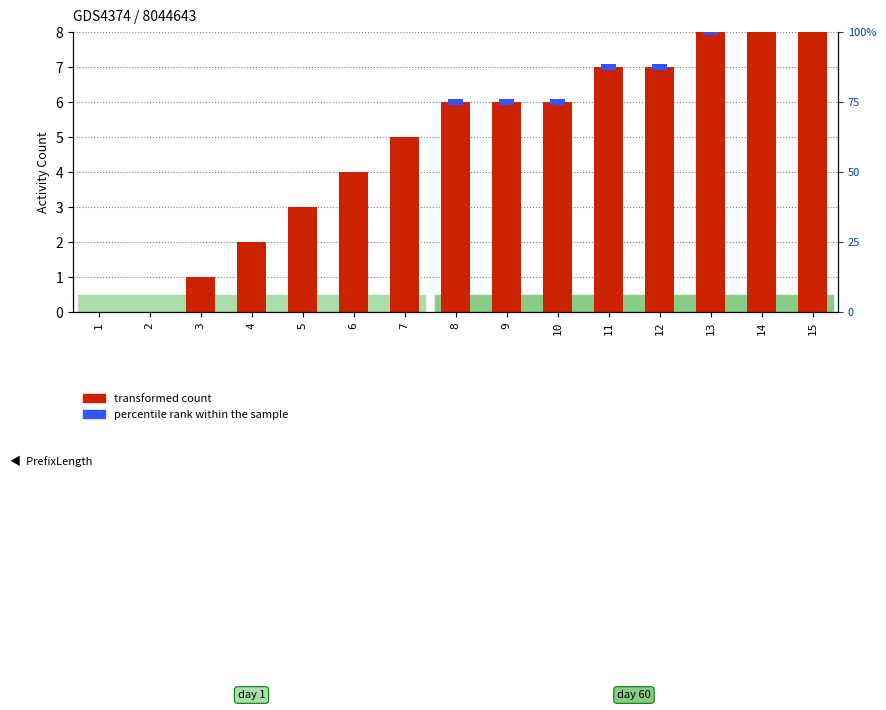

At which category is the sum across all series the highest?

14